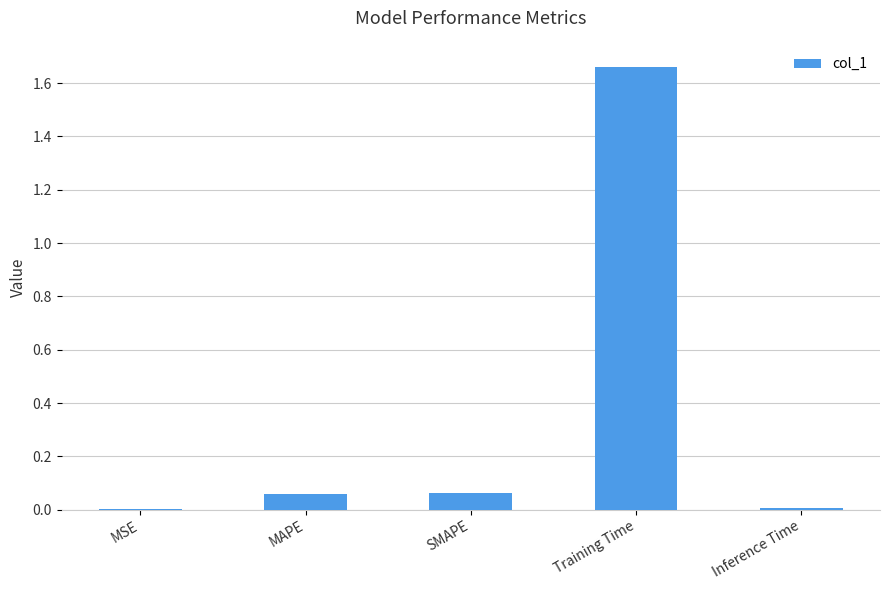

What is the change in value from SMAPE to Training Time?

+1.6